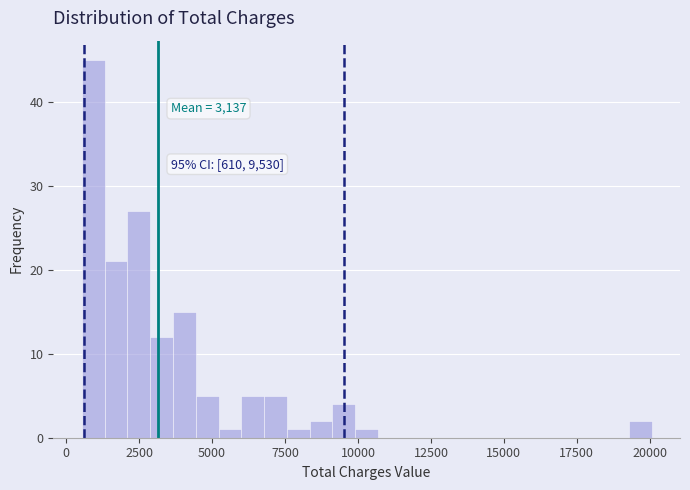

Read against the x-axis, roughly where is the centre of the tallest bar?

1000